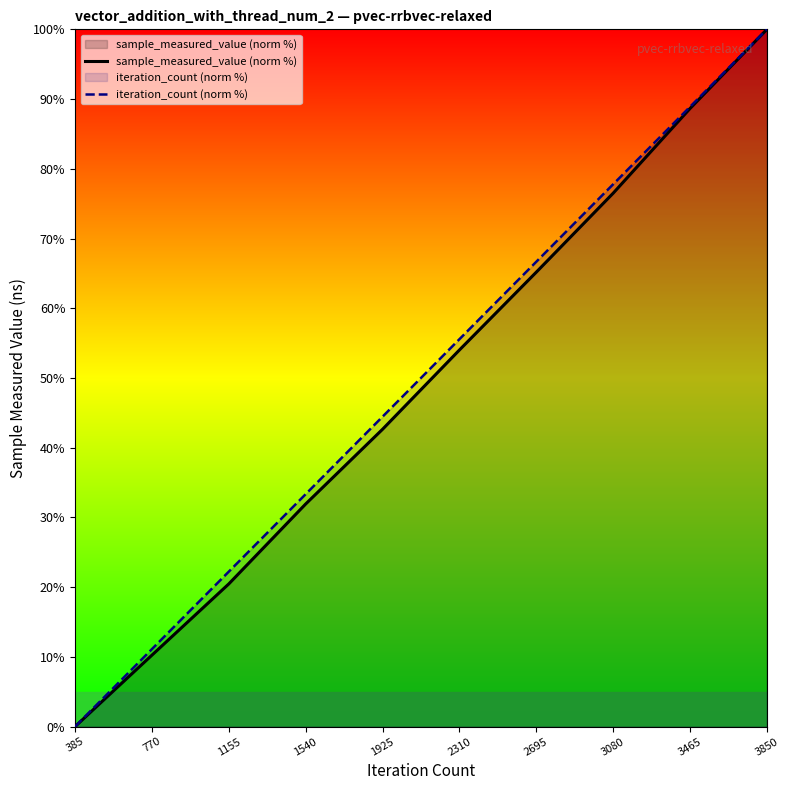

What are all the series names shown in the legend?

sample_measured_value (norm %), iteration_count (norm %)